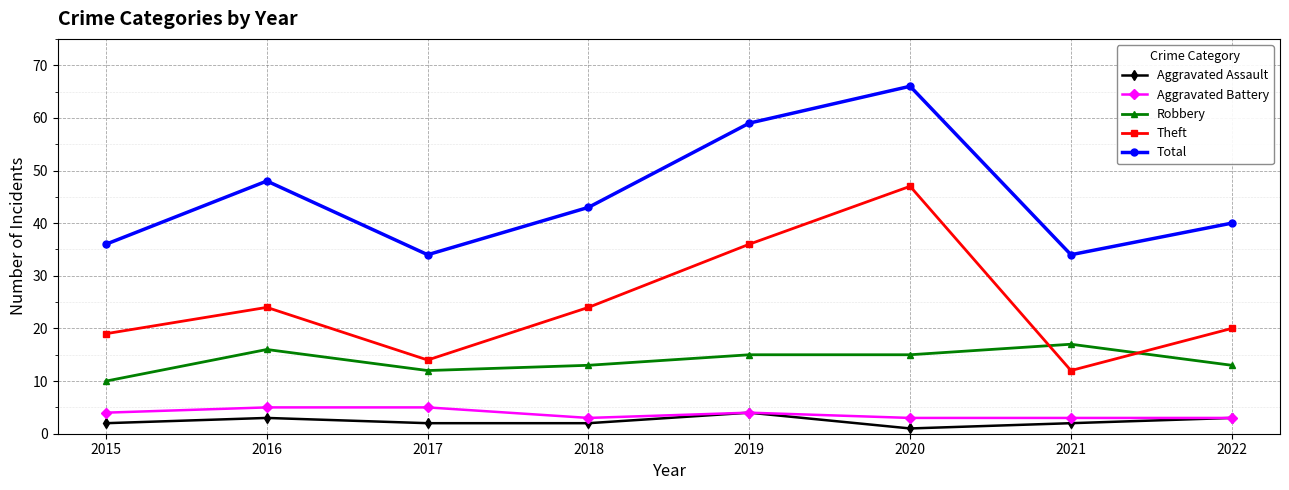

Does the chart display data point markers on the line(s)?

Yes